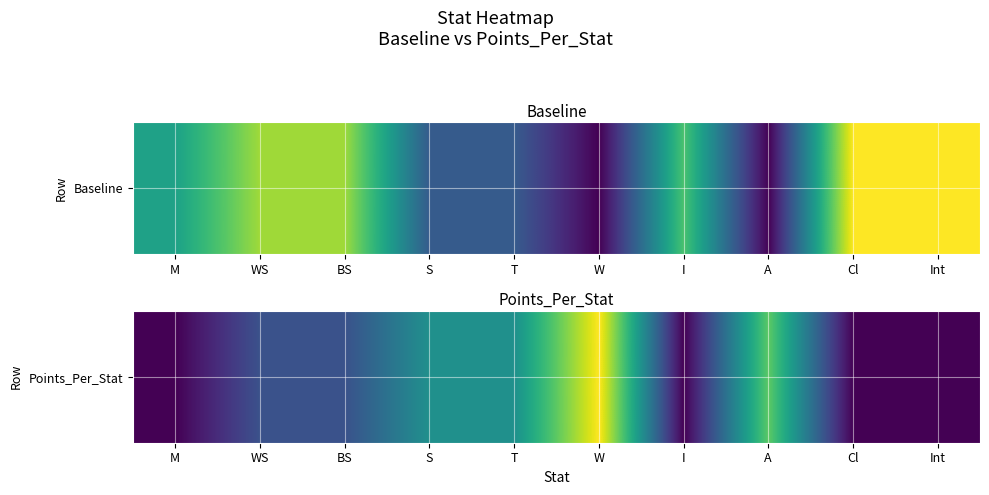

True or false: the data shows 16 at BS.

False